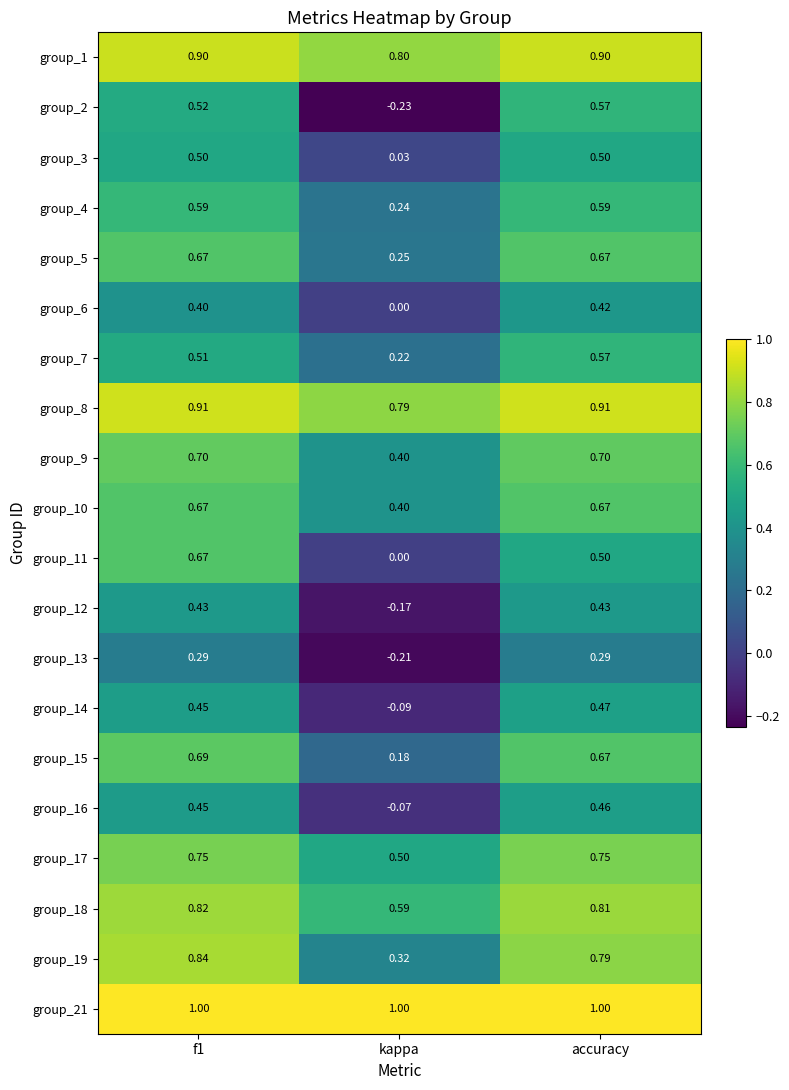

At how many categories does at least one series exceed 0?

3